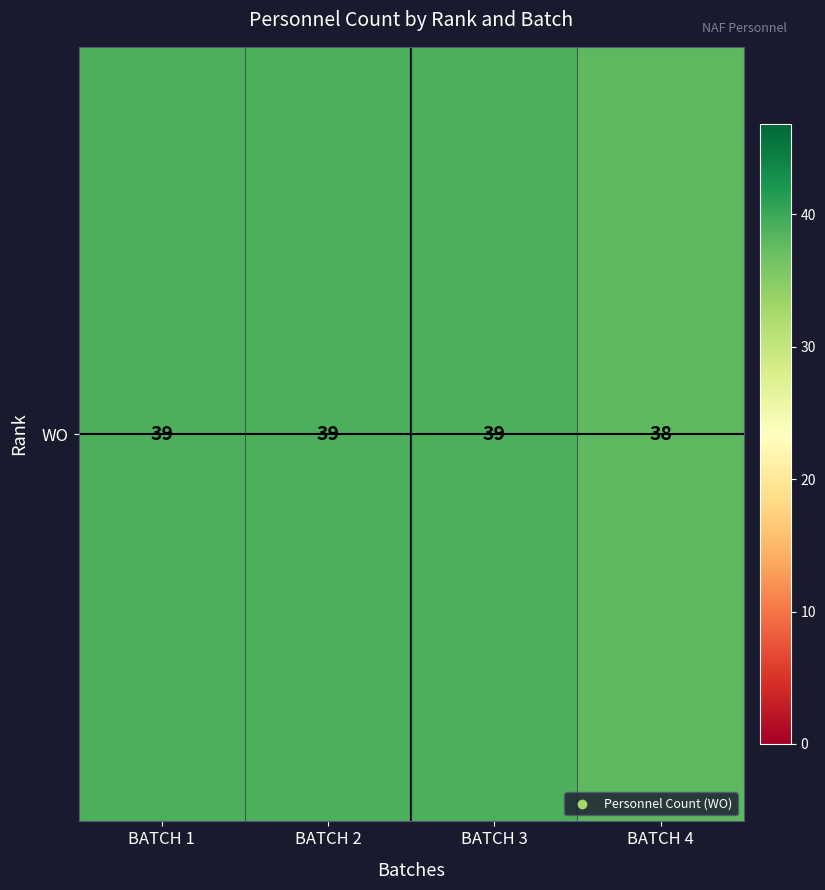

What is the average value?

39